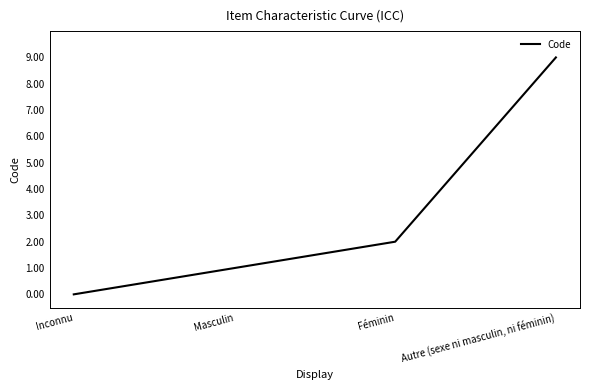

Count the number of categories in the chart.

4